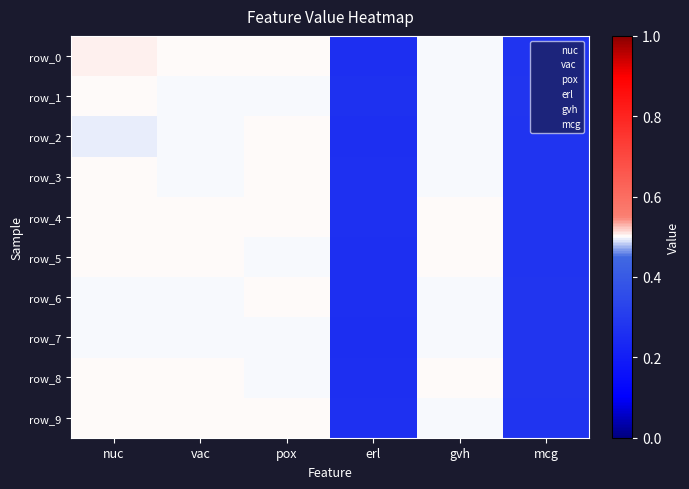

True or false: row_3 has a value of 0.5 at vac.

True